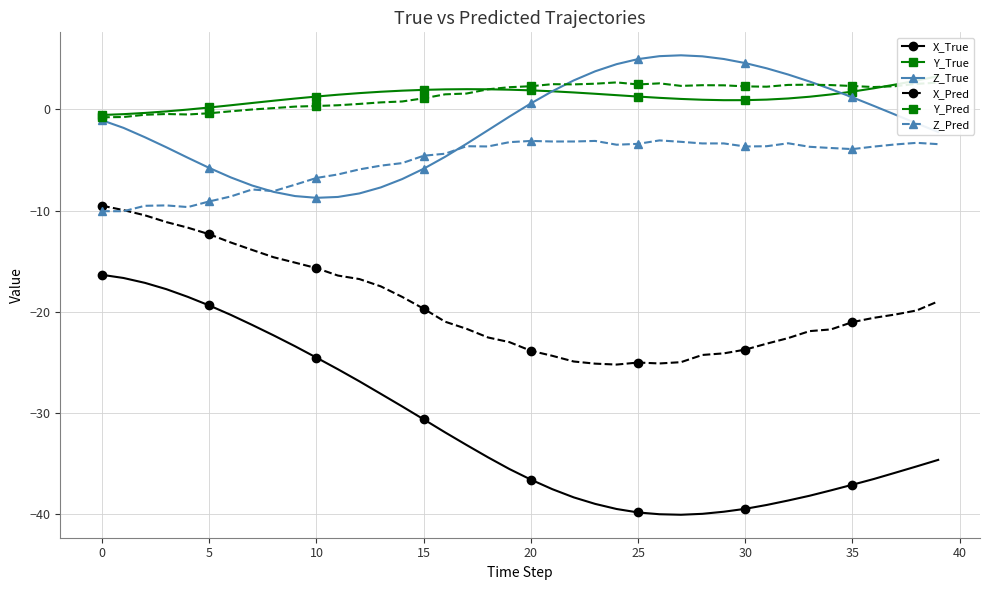

At 38, list the series in order from largest to smallest.

Y_True, Y_Pred, Z_True, Z_Pred, X_Pred, X_True